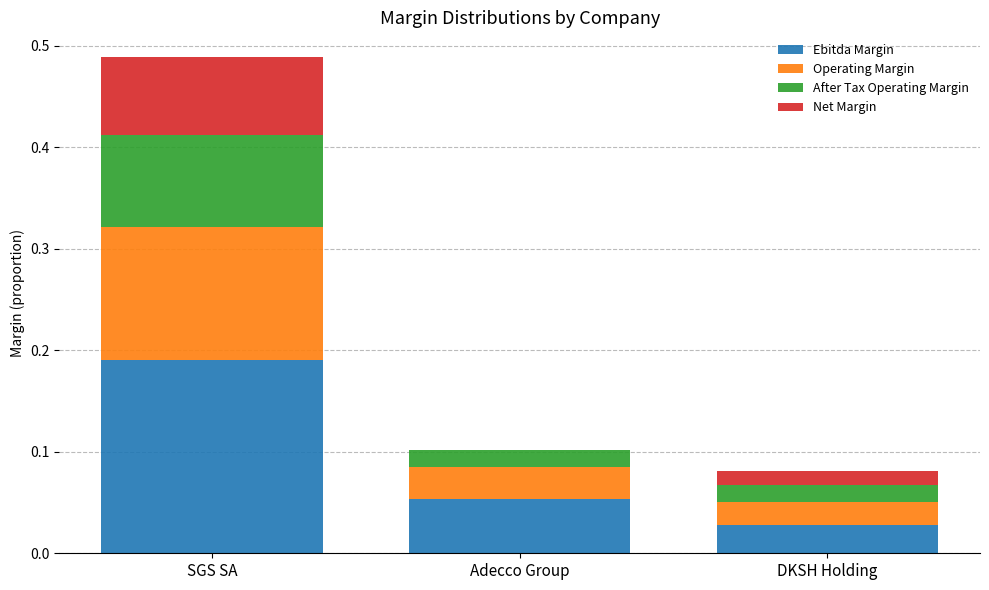

At which category is the sum across all series the highest?

SGS SA